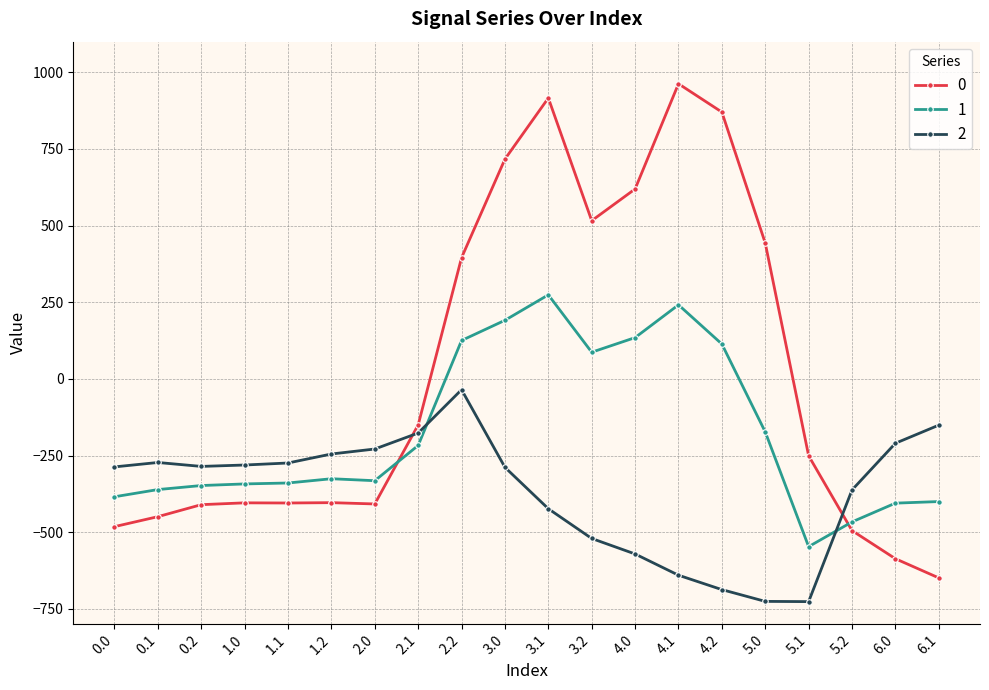

What is the sum of all 2 values?

-7394.0